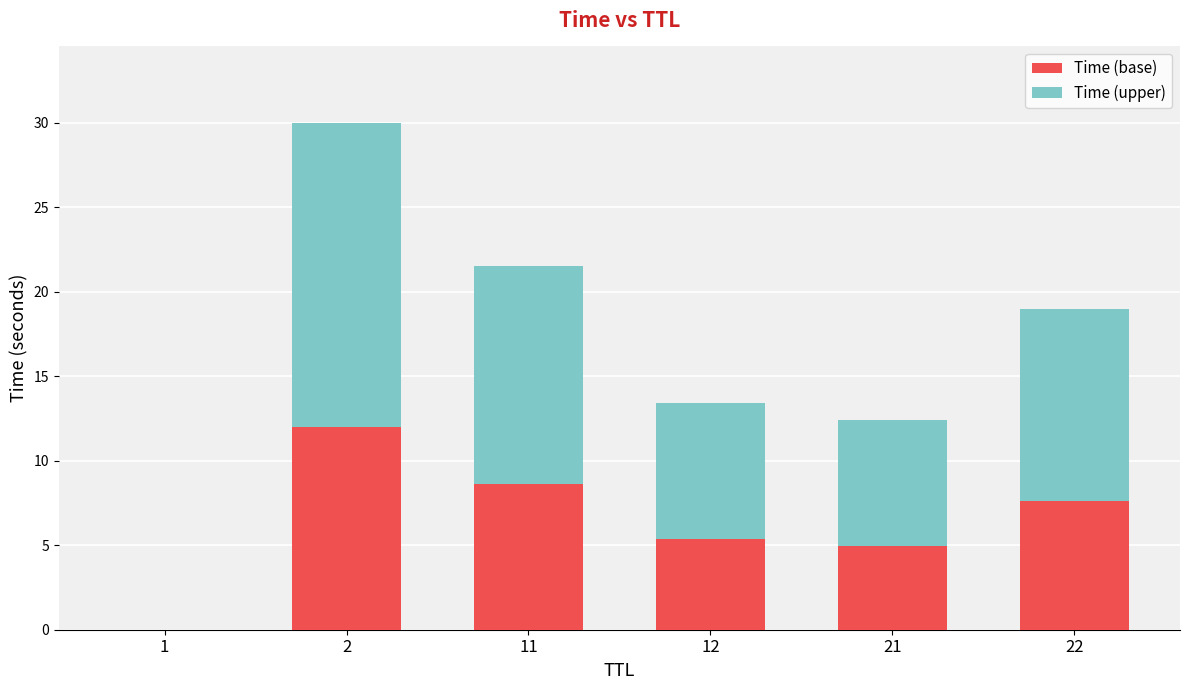

What is the maximum value for Time (base)?

12.0